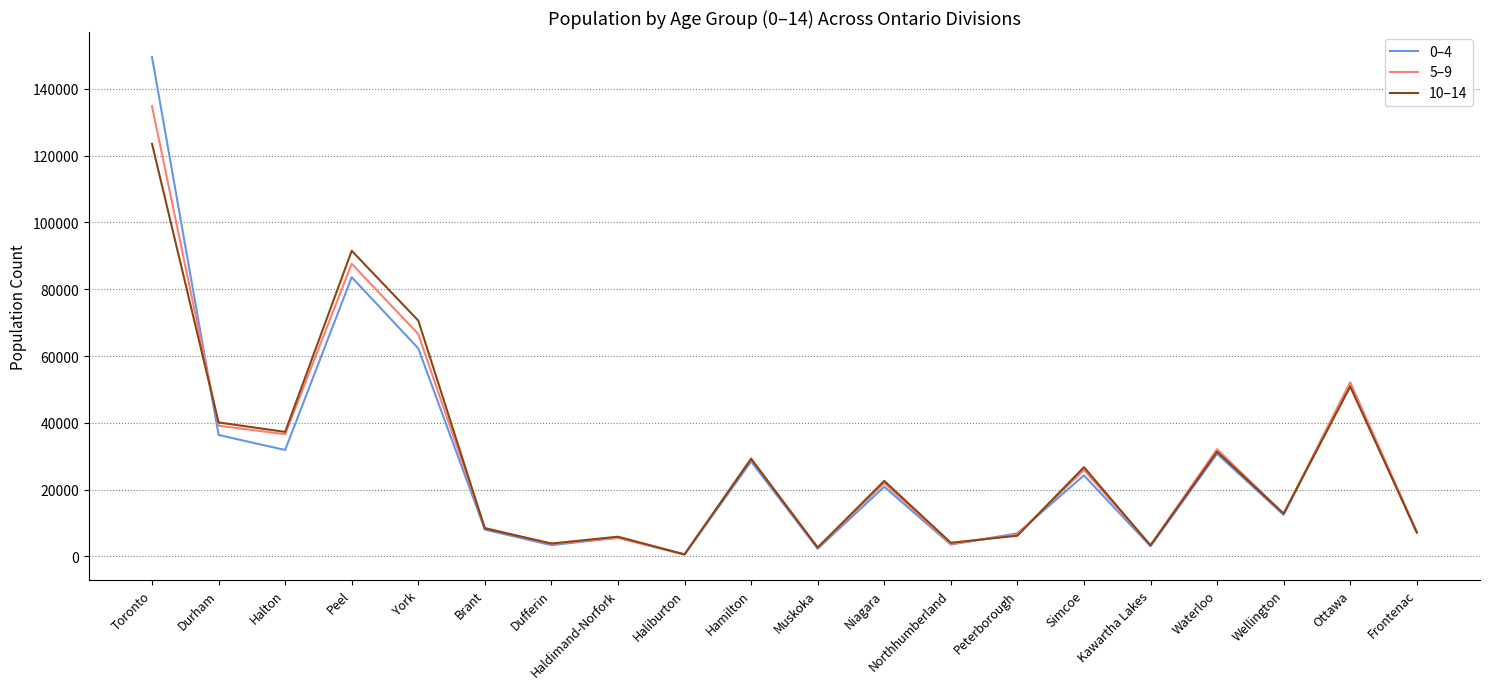

Rank the series by their maximum value, from lowest to highest.

10–14, 5–9, 0–4